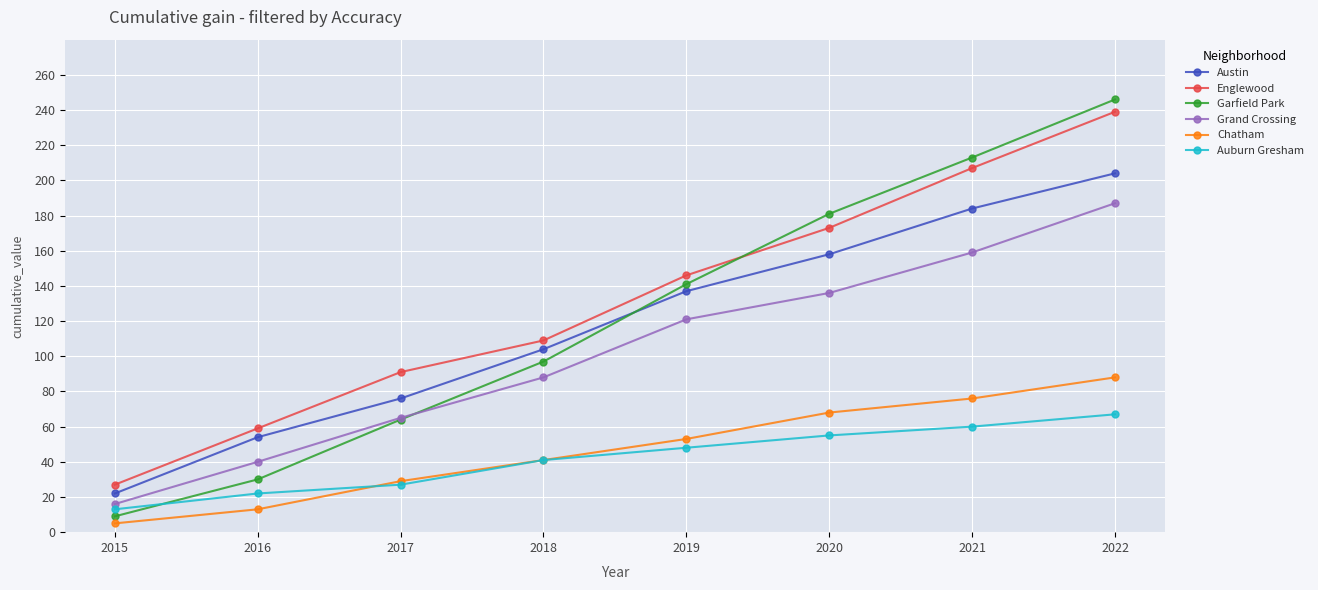

Reading left to right, list all the values displayed in this chart.

Austin: 22	54	76	104	137	158	184	204
Englewood: 27	59	91	109	146	173	207	239
Garfield Park: 9	30	64	97	141	181	213	246
Grand Crossing: 16	40	65	88	121	136	159	187
Chatham: 5	13	29	41	53	68	76	88
Auburn Gresham: 13	22	27	41	48	55	60	67